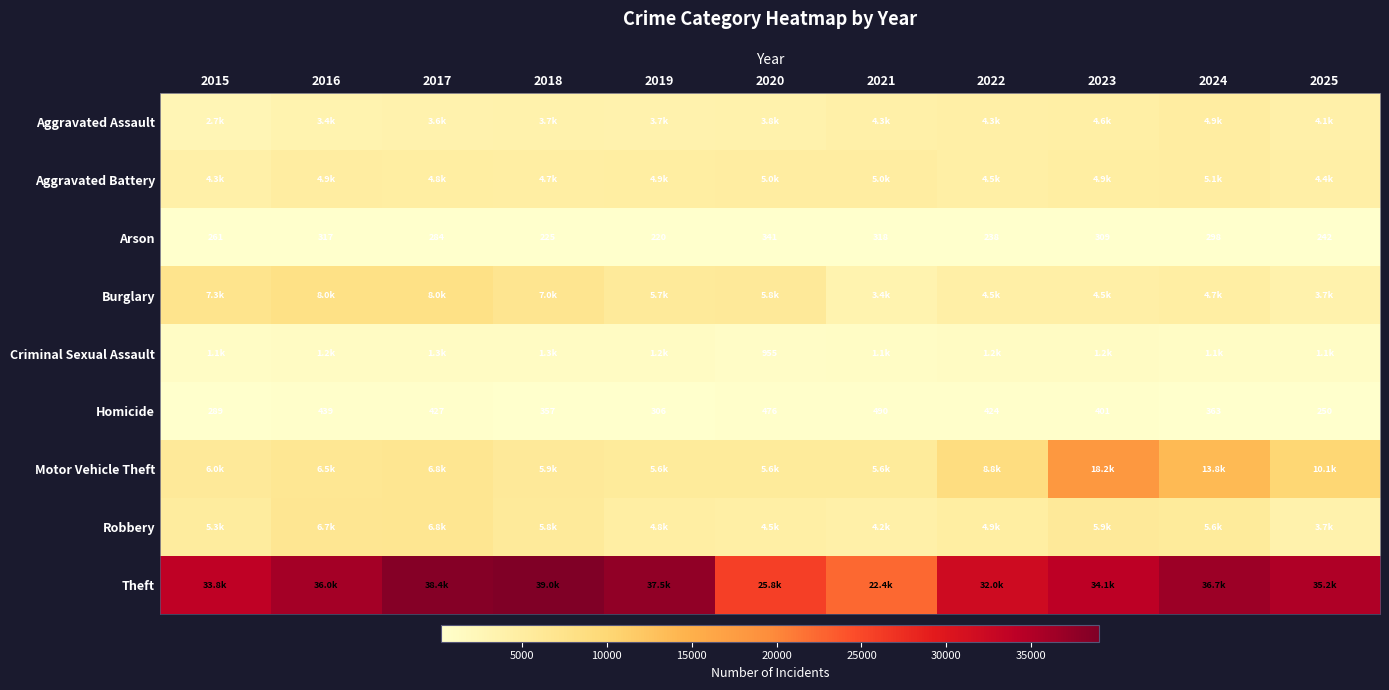

True or false: Homicide has a value of 401 at 2023.

True